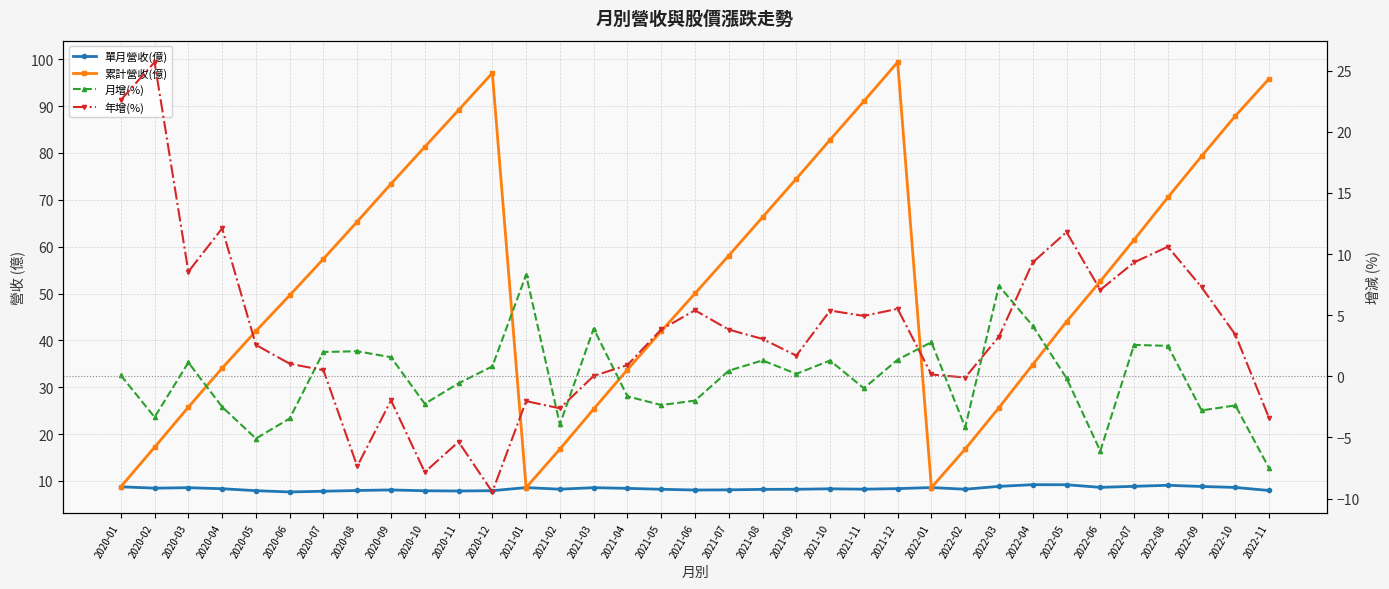

In 月增(%), how many points are higher than both neighbors (excluding endpoints)?

10